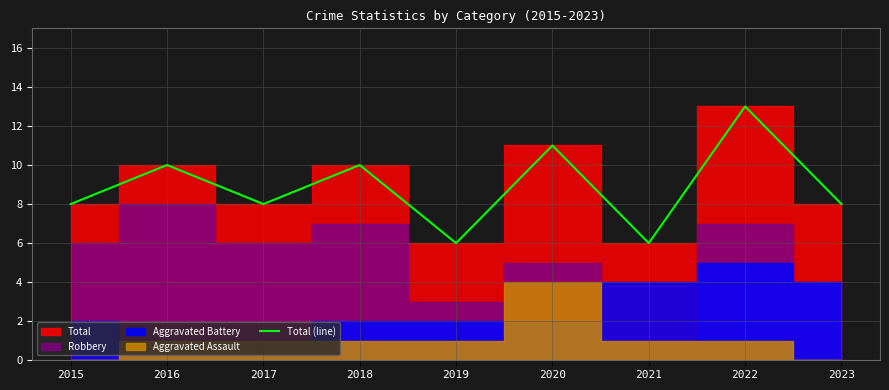

Rank the categories by value from highest to lowest.

2022, 2020, 2016, 2018, 2015, 2017, 2023, 2019, 2021